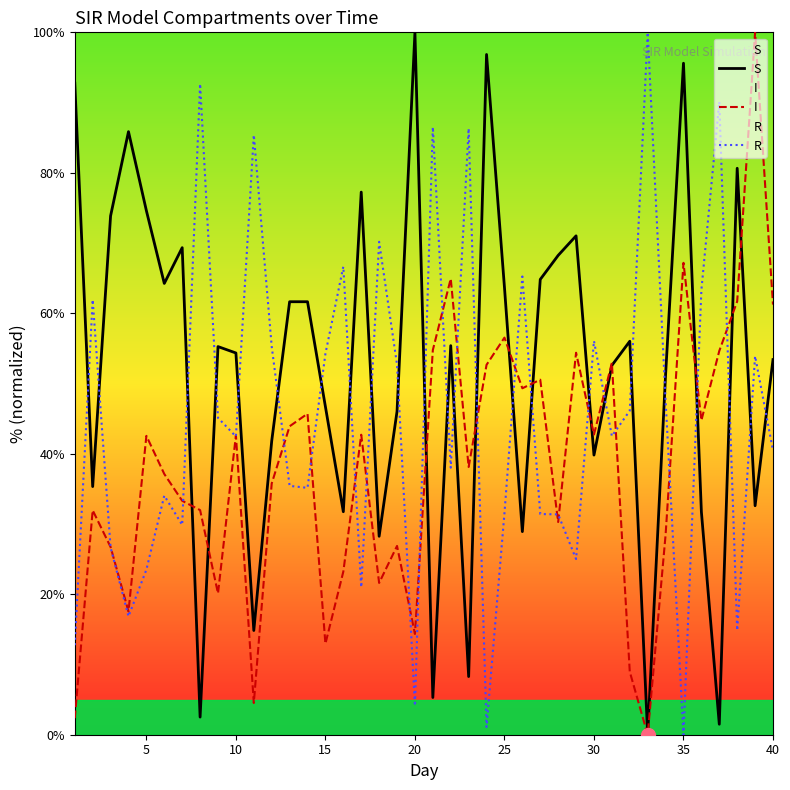

List the series in order of their peak value, lowest first.

S, I, R